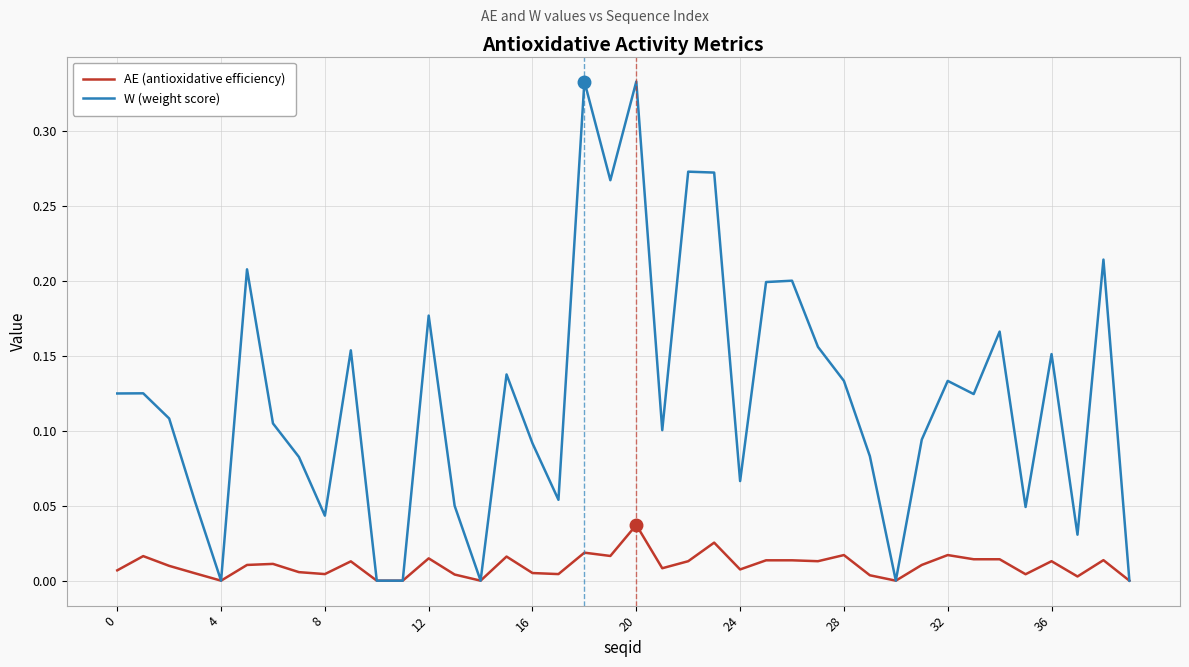

Which series has the largest total across all categories?

W (weight score)